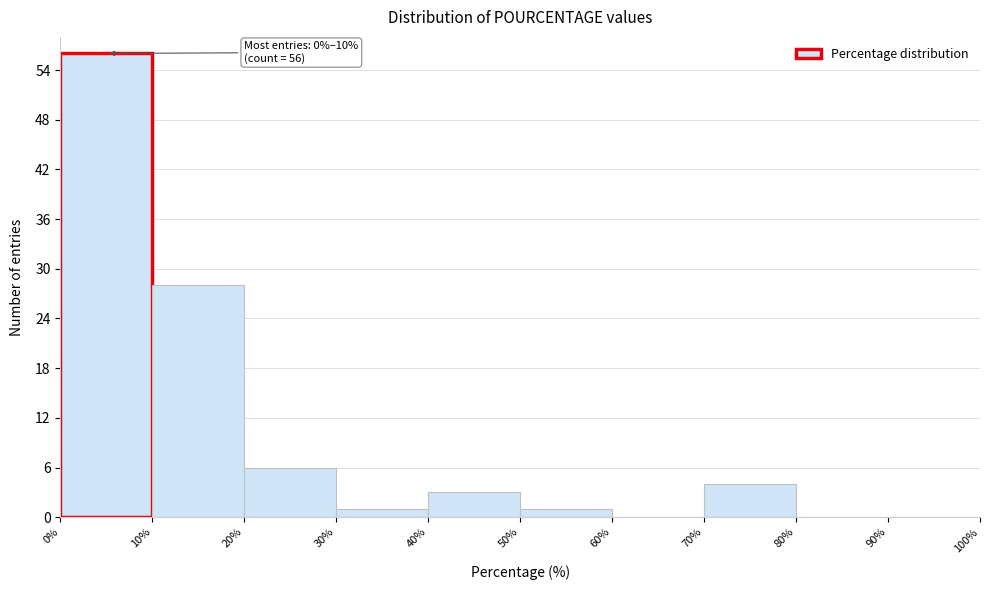

Over which range of the x-axis is the bar tallest?

0% to 10%